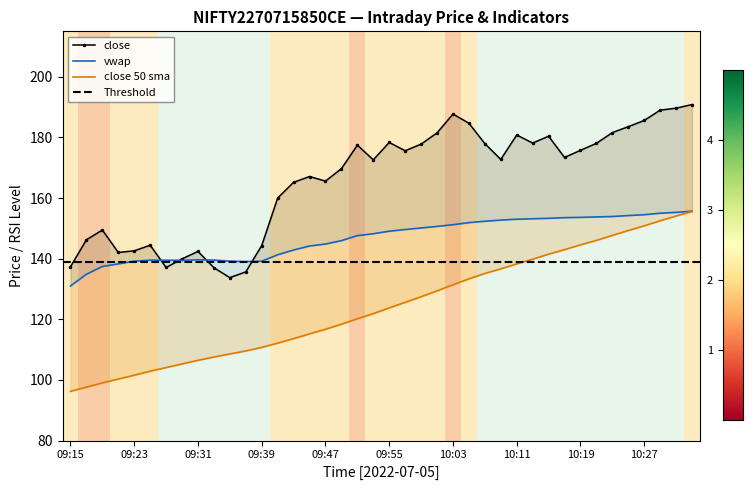

Which series changed the most between 09:37 and 10:17?

close